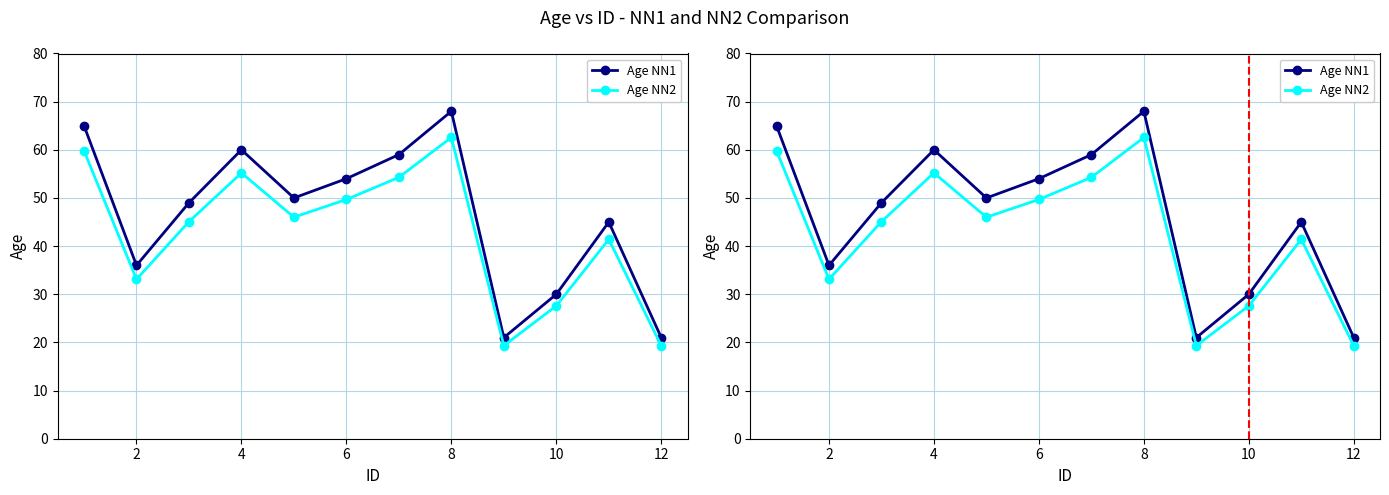

What is the sum of all Age NN2 values?

513.4